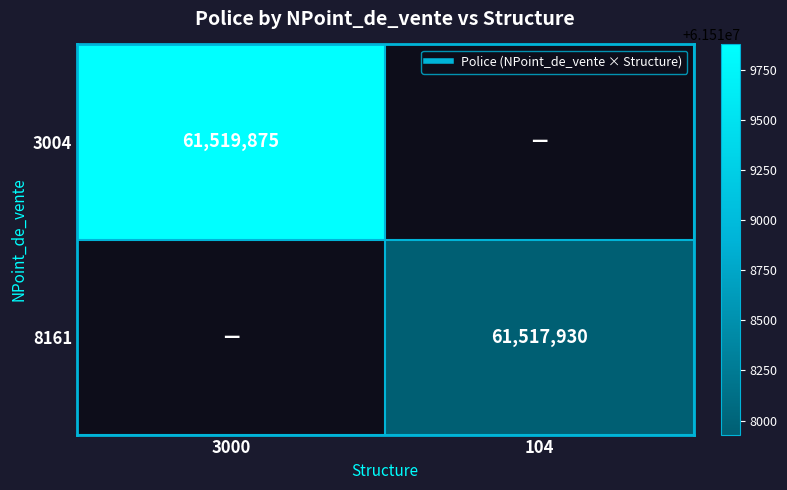

Is the value of 8161 at 104 greater than the value of 3004 at 3000?

No